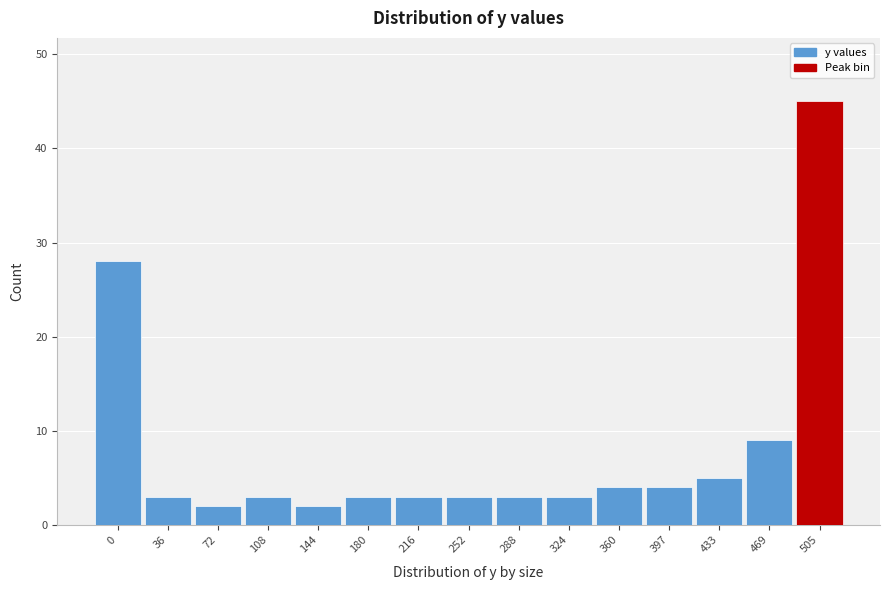

Reading left to right, transcribe all the data shown in this chart.

0=28	36=3	72=2	108=3	144=2	180=3	216=3	252=3	288=3	324=3	360=4	397=4	433=5	469=9	505=45